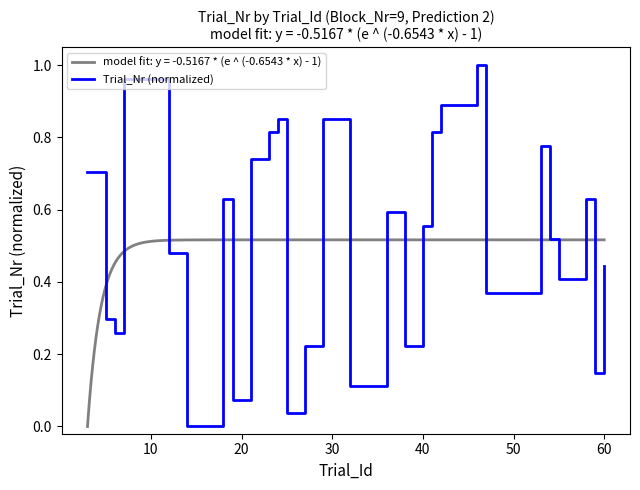

How many interior local peaks (higher than both neighbors) does the data have?

8